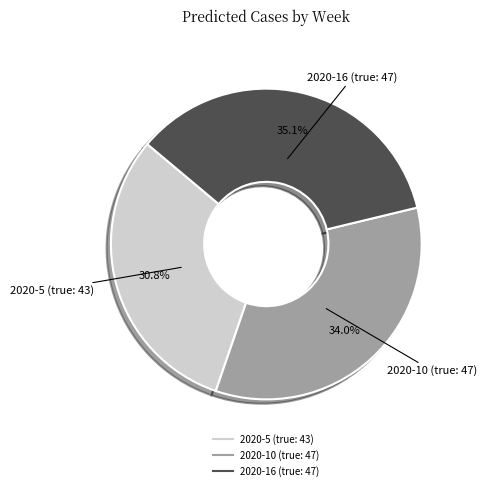

Is there a majority slice in this chart?

No